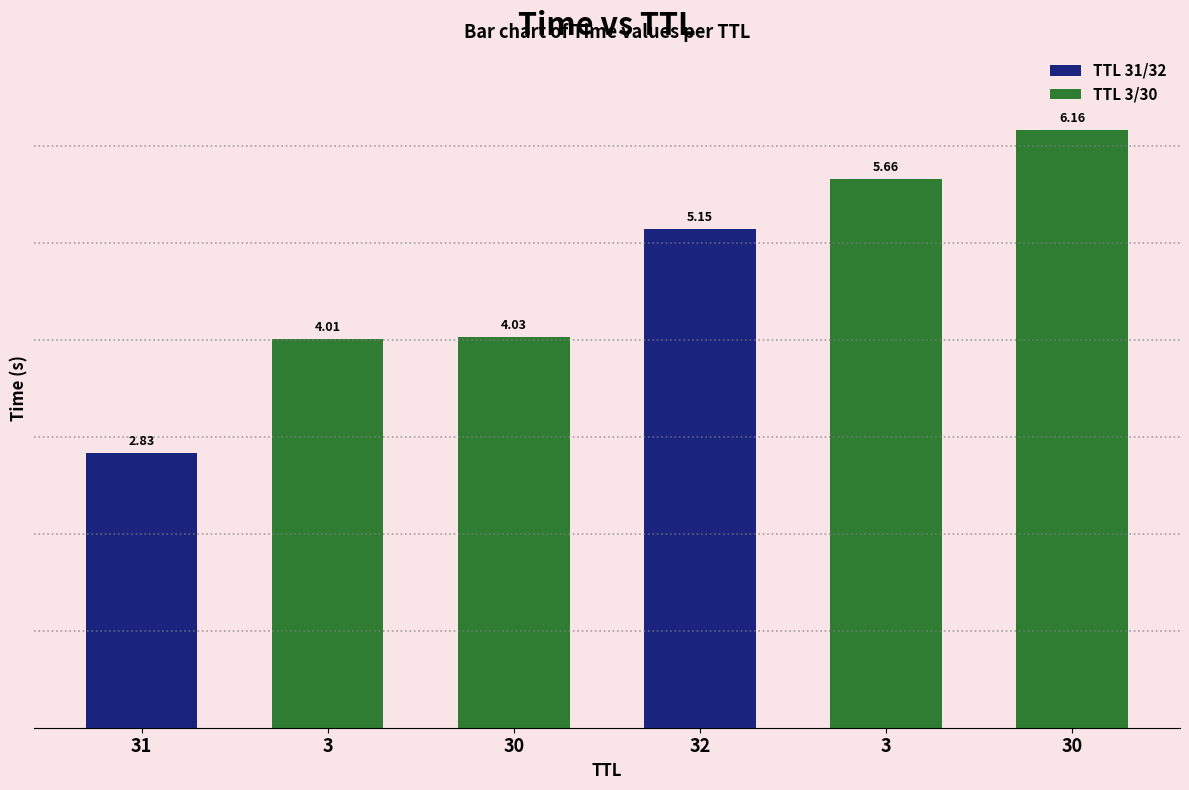

Which has a higher value, 30 or 31?

31